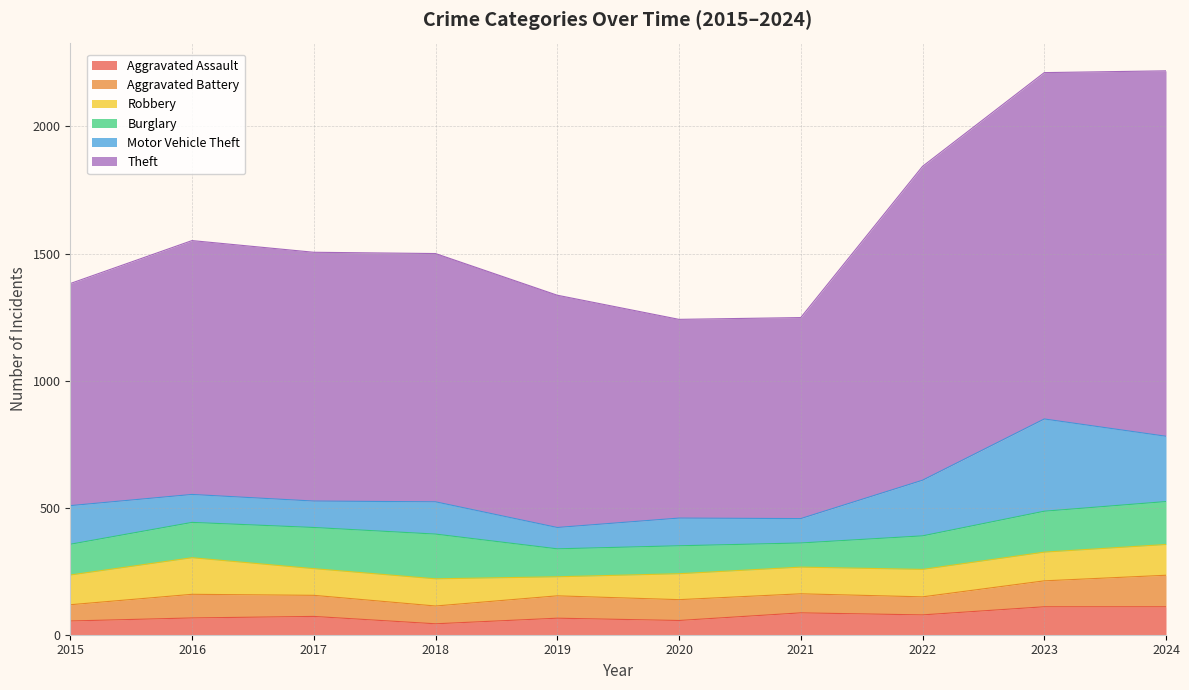

The value of Motor Vehicle Theft at 2016 is 110. True or false?

True